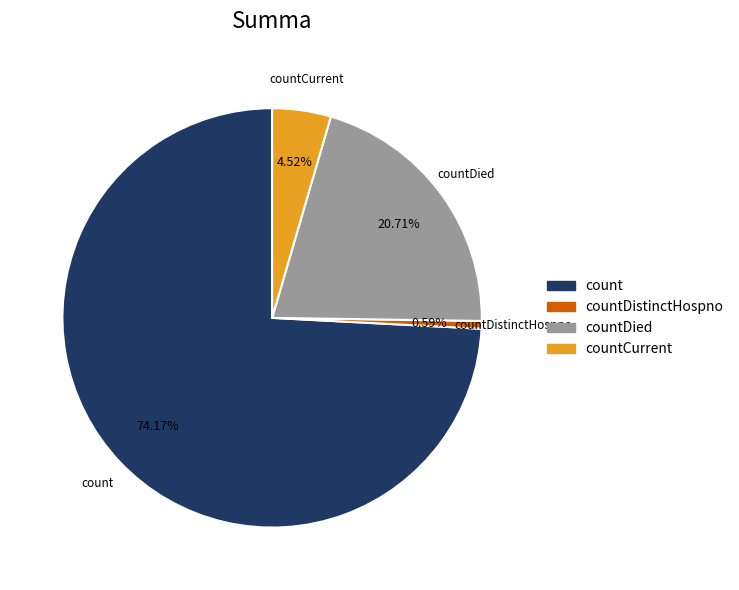

Which slice is the largest?

count